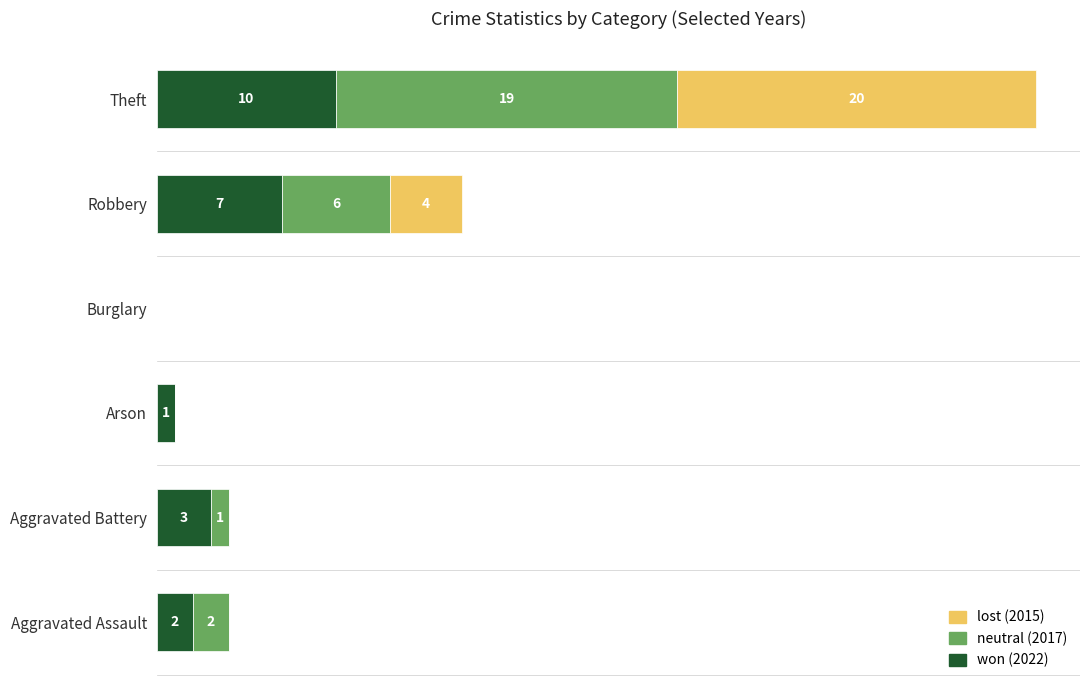

At which category is the sum across all series the highest?

Theft